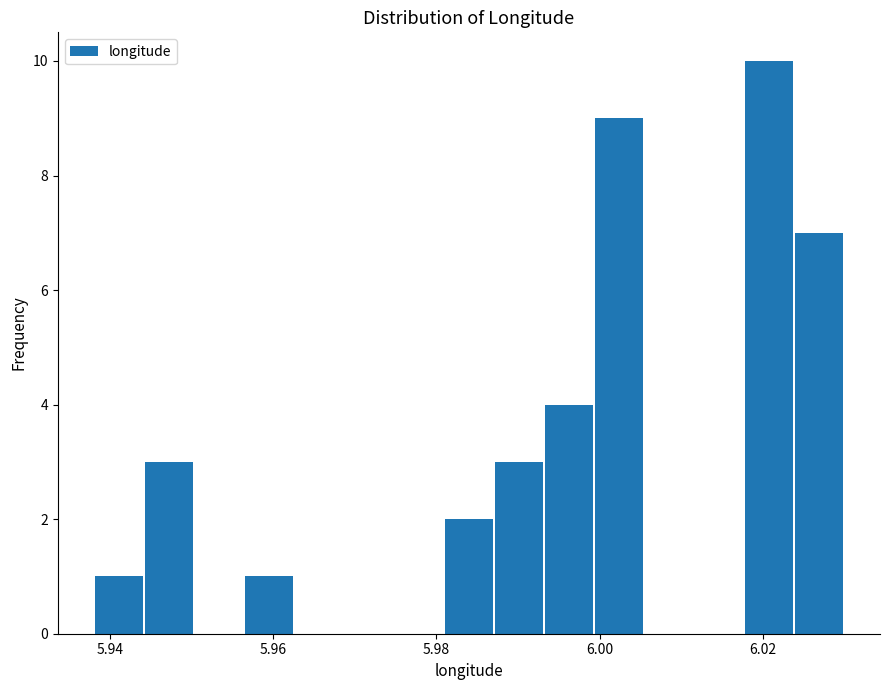

Read against the x-axis, roughly where is the centre of the tallest bar?

6.020